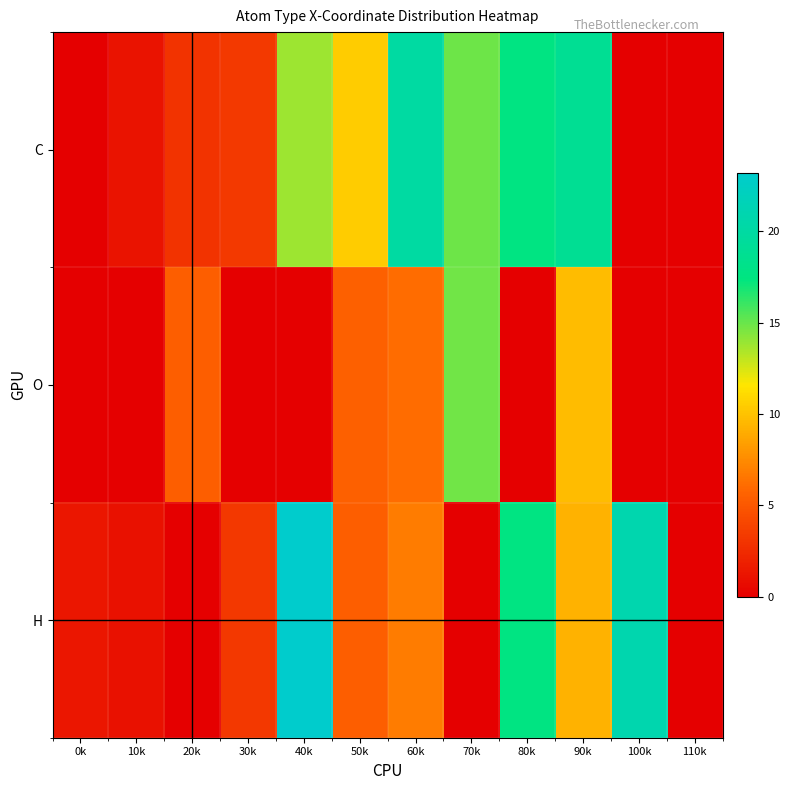

Reading left to right, extract all data points from this chart.

C: 0k=0.0	10k=1.1	20k=2.9	30k=3.3	40k=13.8	50k=10.4	60k=20.0	70k=14.9	80k=17.6	90k=18.9	100k=0.0	110k=0.0
O: 0k=0.0	10k=0.0	20k=5.4	30k=0.0	40k=0.0	50k=5.5	60k=6.1	70k=14.8	80k=0.0	90k=9.7	100k=0.0	110k=0.0
H: 0k=1.3	10k=1.0	20k=0.0	30k=3.2	40k=23.2	50k=5.4	60k=6.8	70k=0.0	80k=17.6	90k=9.2	100k=20.9	110k=0.0